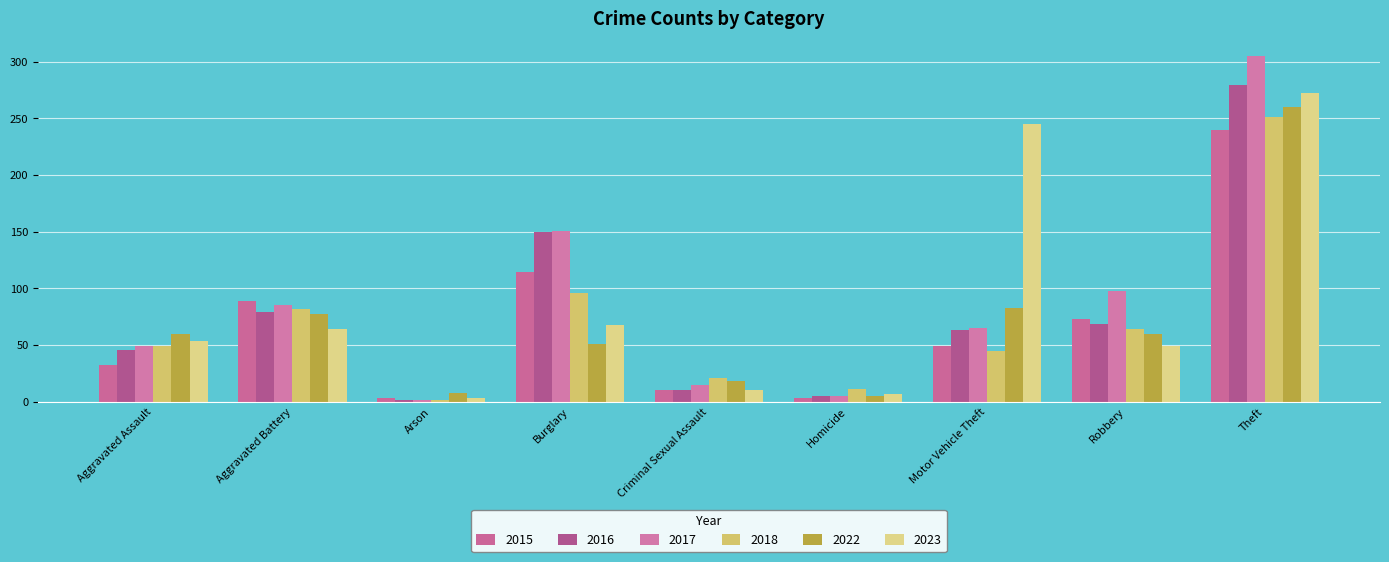

What is the smallest value displayed?

2